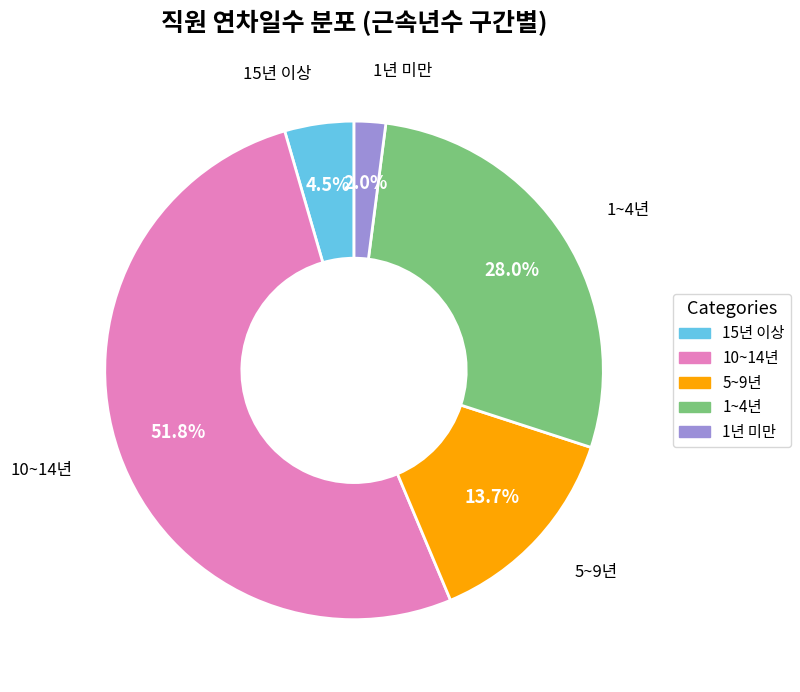

Approximately how many times larger is the value at 15년 이상 compared to 5~9년?

0.3